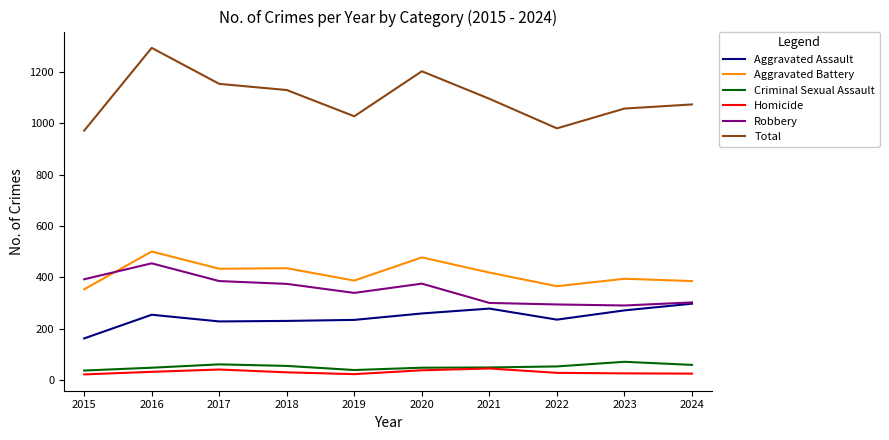

Is the value of Total at 2017 greater than the value of Criminal Sexual Assault at 2016?

Yes